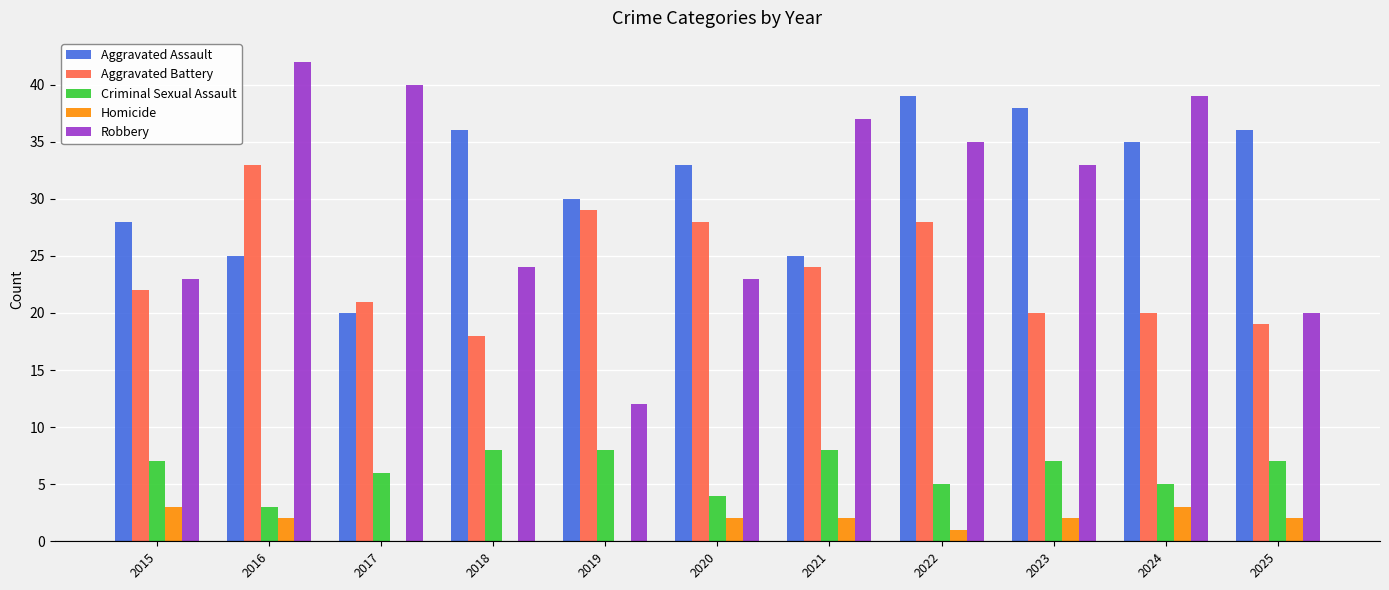

At which category is the sum across all series the highest?

2022